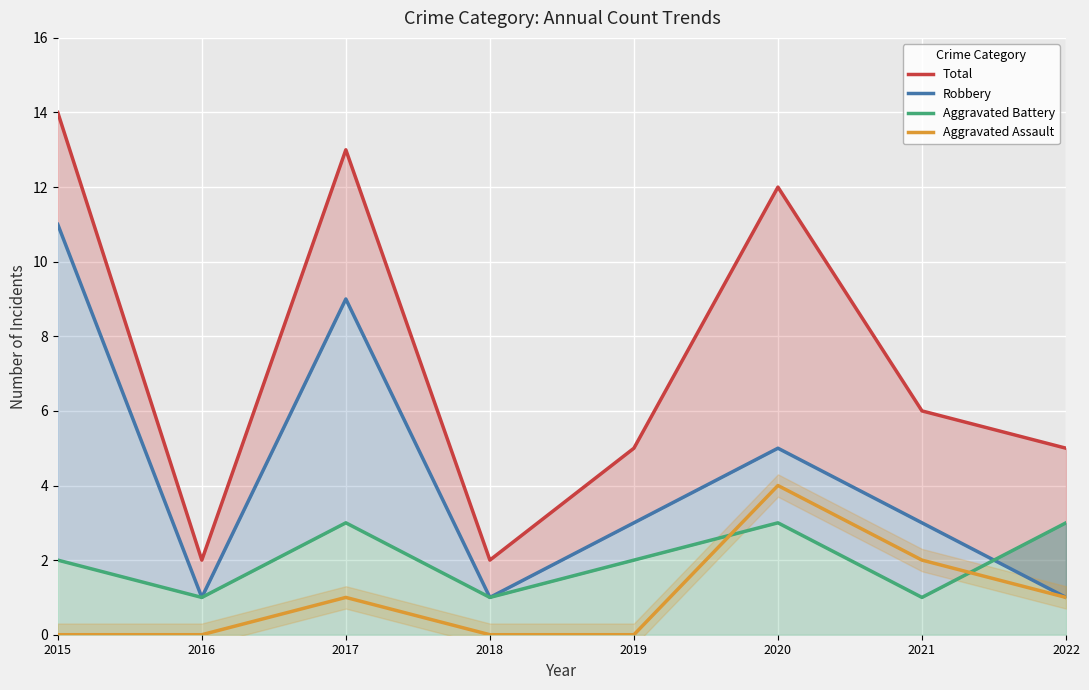

The Aggravated Battery series shows 3 at 2022. True or false?

True